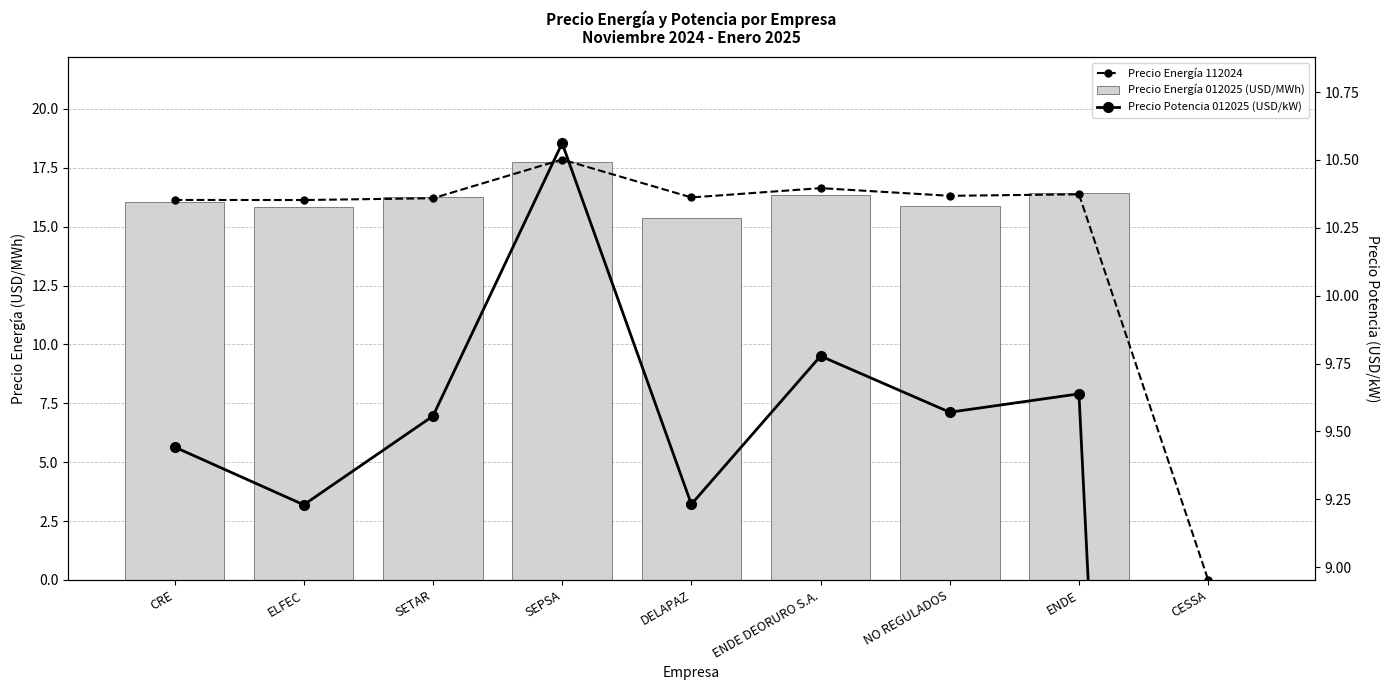

What is the label of the 9th bar from the left?

CESSA